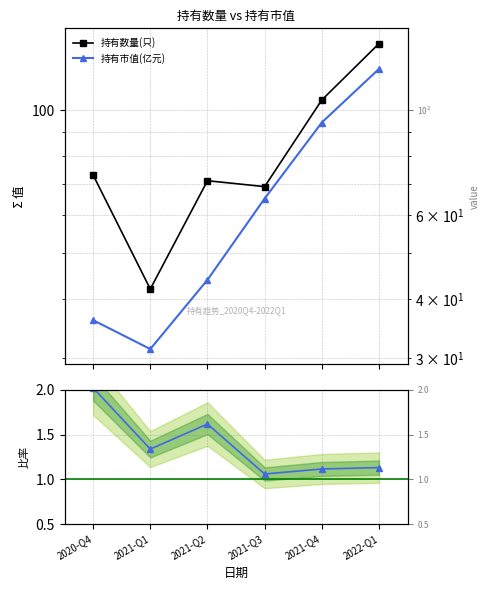

Is it true that 持有市值(亿元) equals 65.1 at 2021-Q3?

True